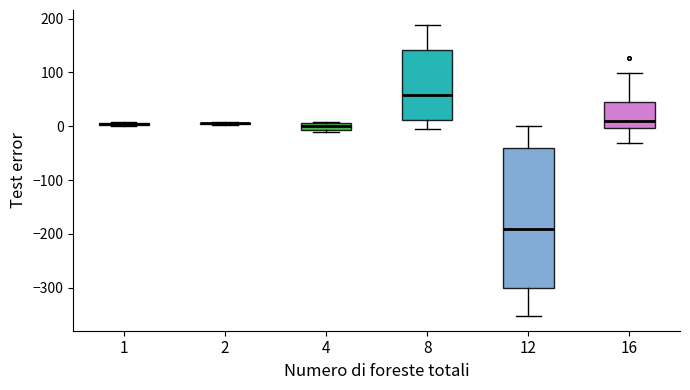

Which box is the tallest, from its lower edge to its upper edge?

12